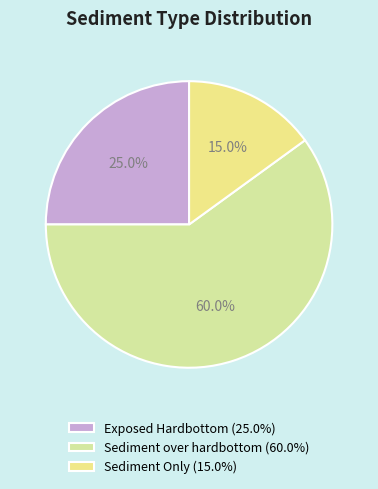

To the nearest percent, what is the average slice percentage?

33%